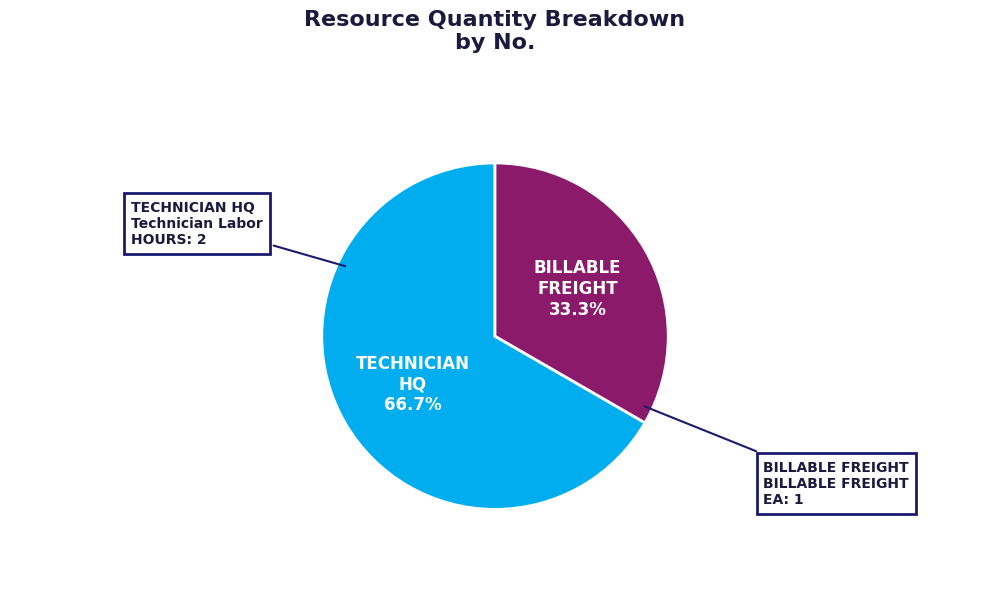

Is there any slice that represents more than half of the pie?

Yes